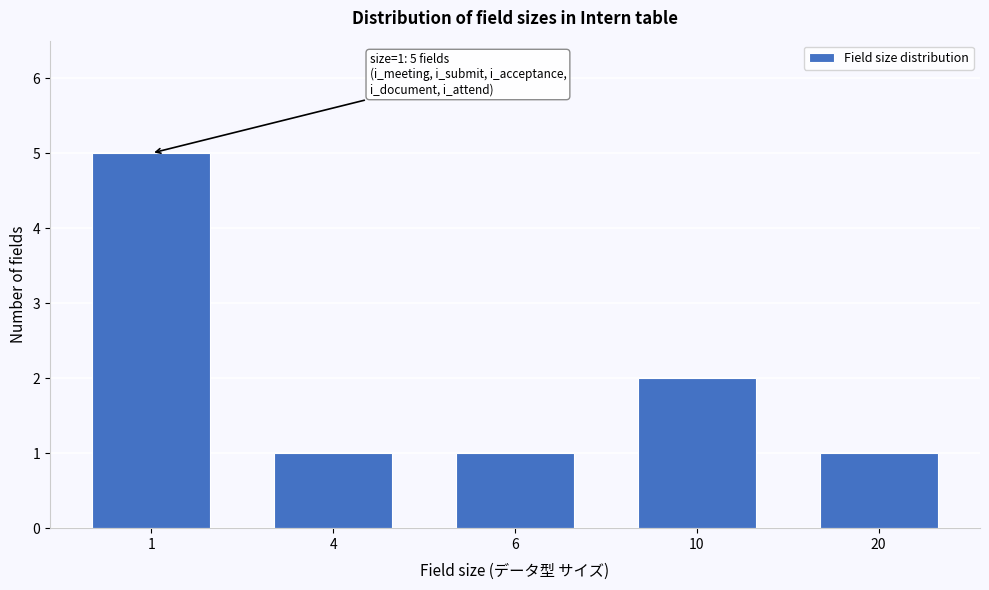

Reading left to right, what are all the values shown in this chart?

1=5	4=1	6=1	10=2	20=1